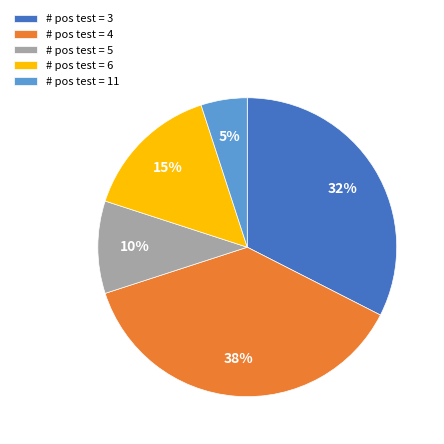

How many segments does this pie chart have?

5